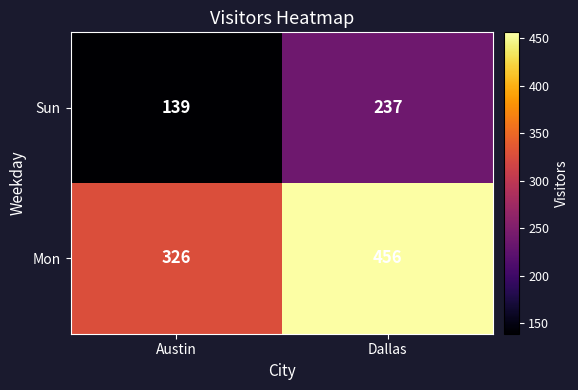

Between Austin and Dallas, which series saw the biggest shift?

Mon